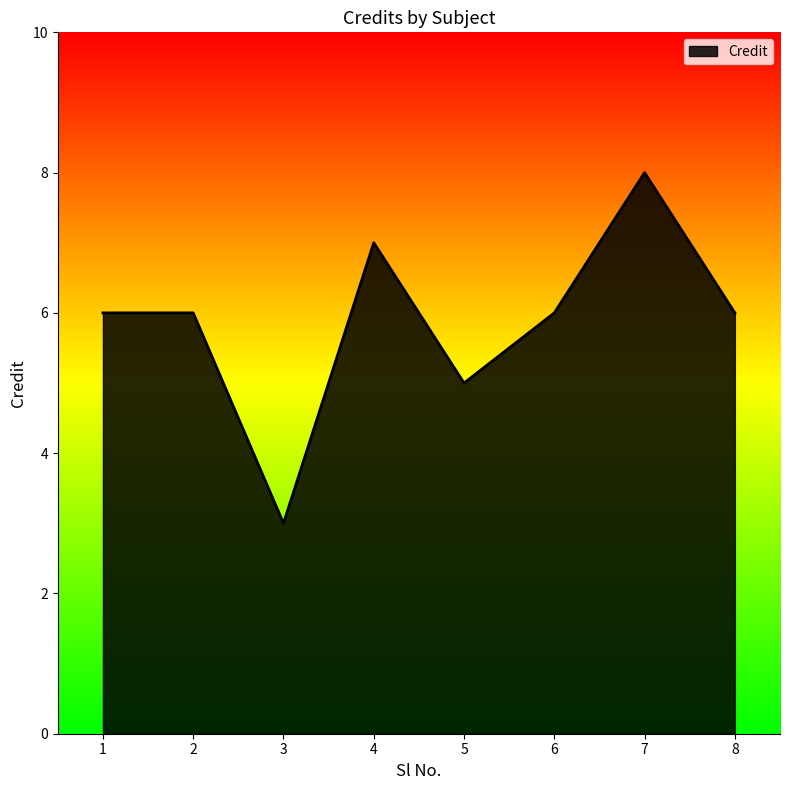

How many categories are shown in the chart?

8